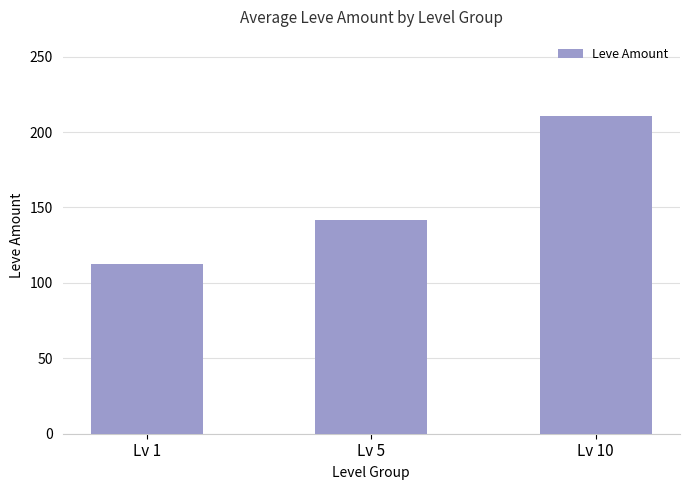

Approximately how many times larger is the value at Lv 1 compared to Lv 10?

0.5